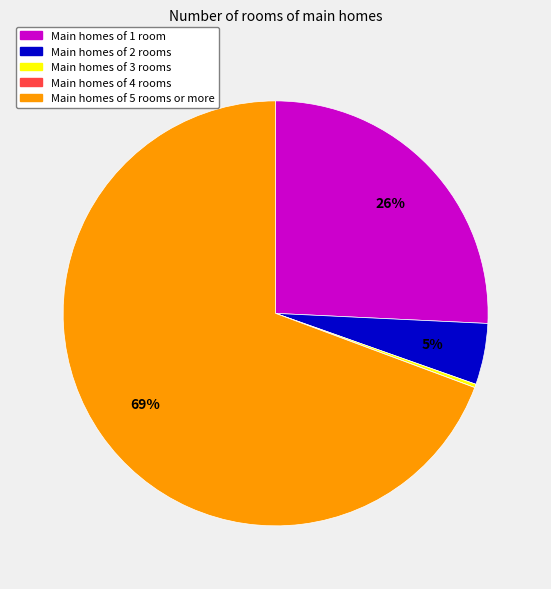

To the nearest percent, what is the average slice percentage?

20%